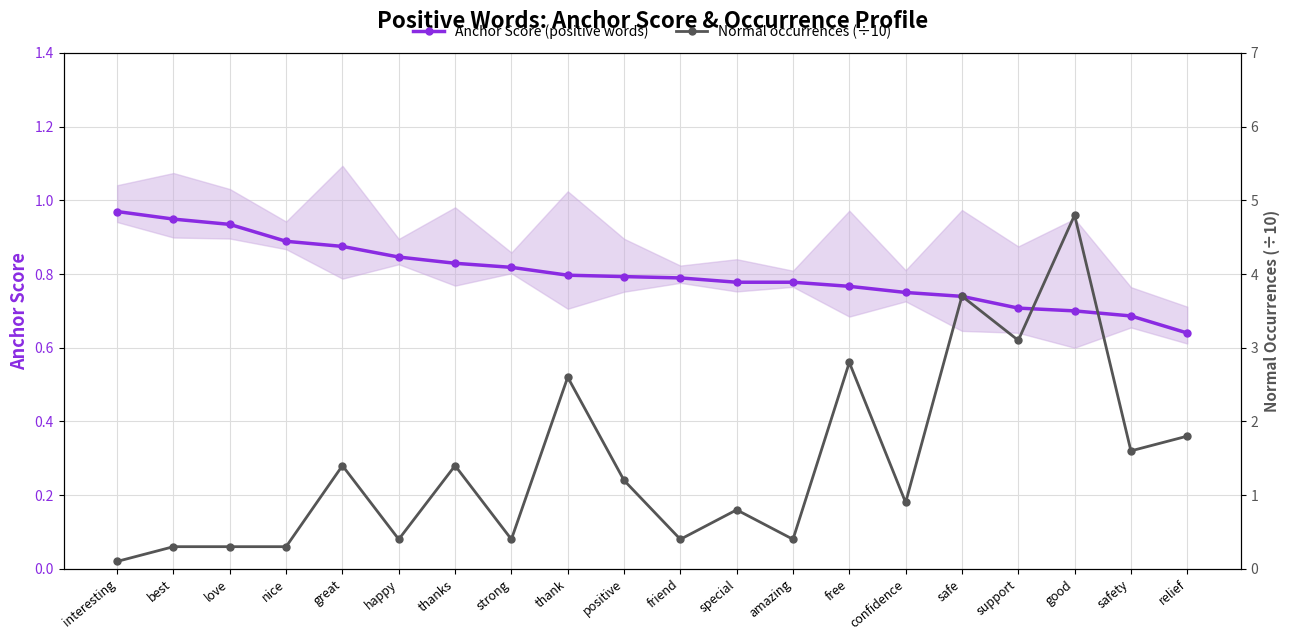

How many intersections are there between Anchor Score (positive words) and Normal occurrences (÷10)?

9